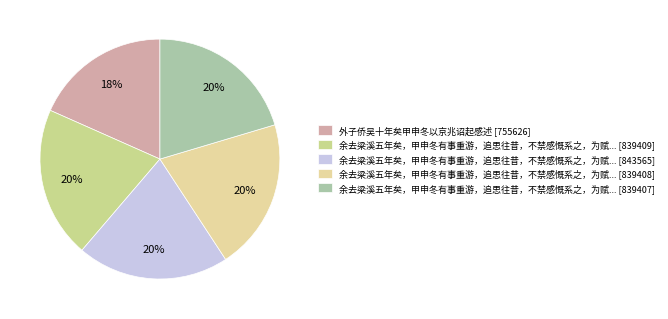

Which slice is the smallest?

外子侨吴十年矣甲申冬以京兆诏起感述 [755626]